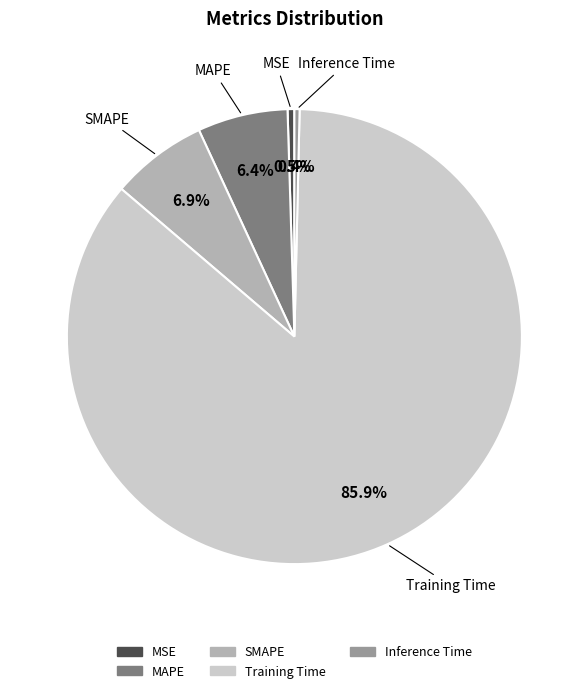

Between Inference Time and MAPE, which is larger?

MAPE